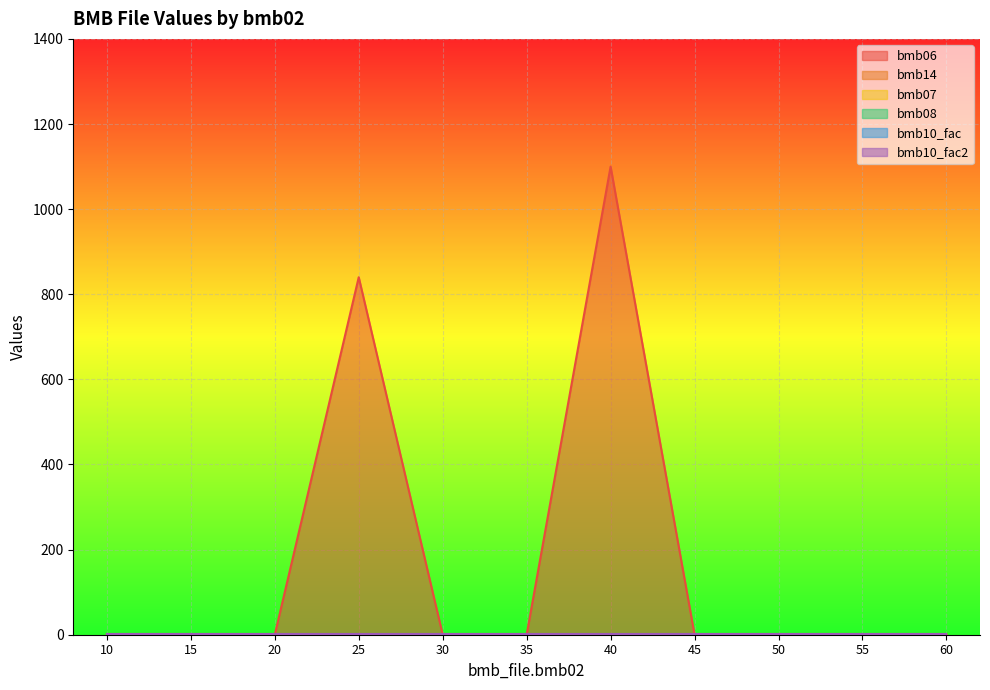

What is the maximum value for bmb10_fac?

1